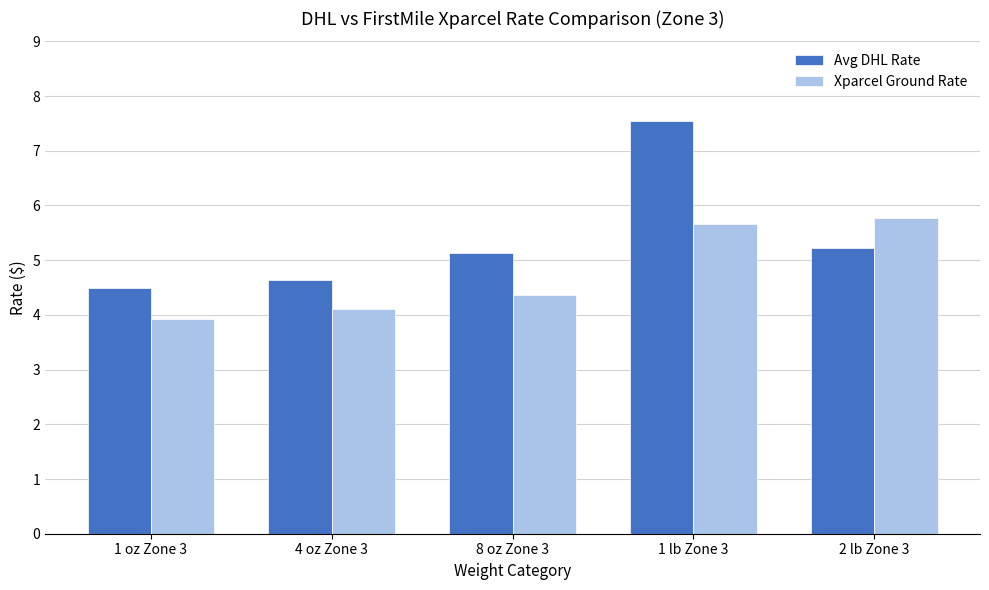

What is the sum of all Avg DHL Rate values?

27.0